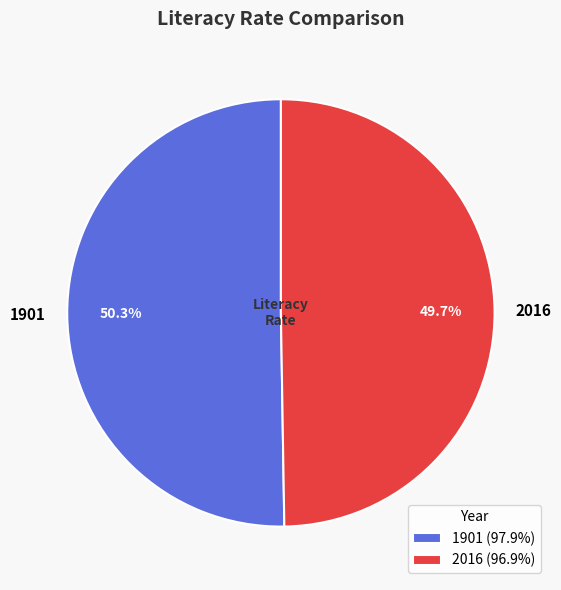

Does 2016 represent more than half of the total?

No